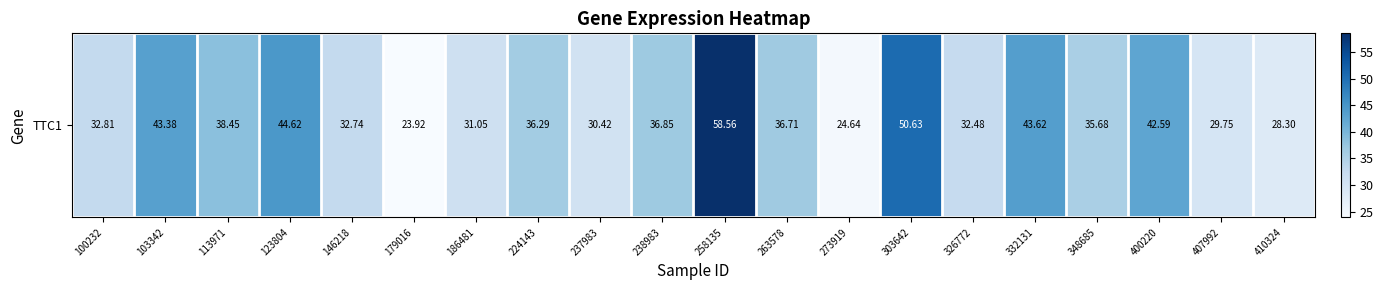

Rank the categories by value from highest to lowest.

258135, 303642, 123804, 332131, 103342, 400220, 113971, 238983, 263578, 224143, 348685, 100232, 146218, 326772, 186481, 237983, 407992, 410324, 273919, 179016